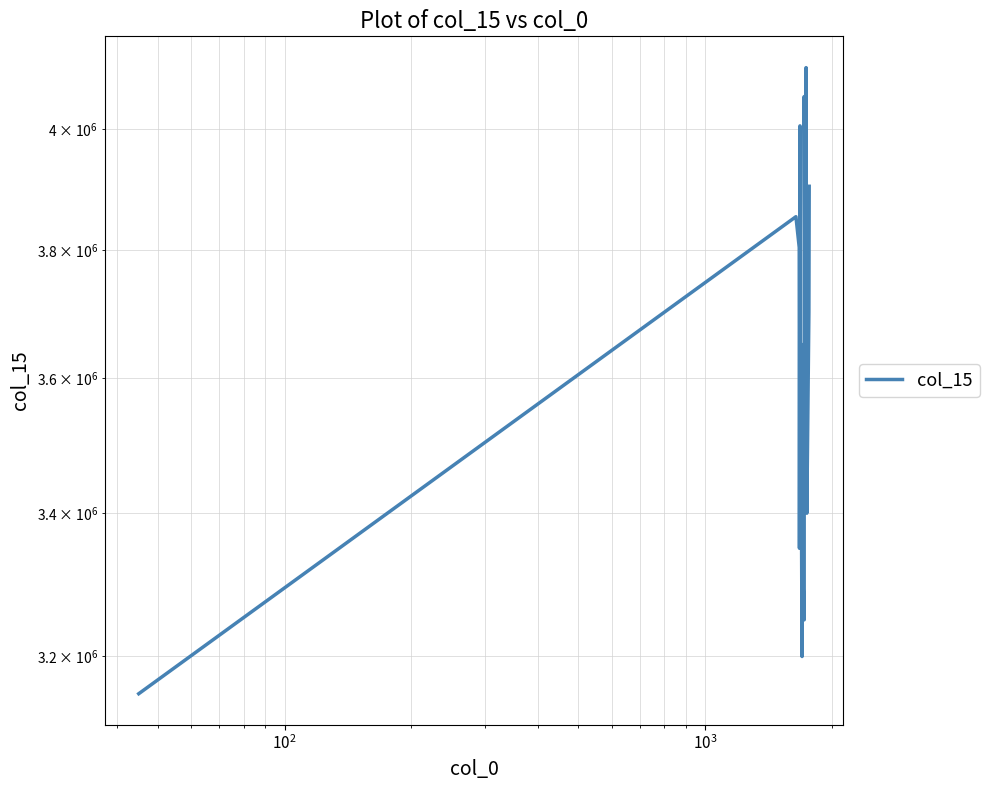

Does the chart display data point markers on the line(s)?

No